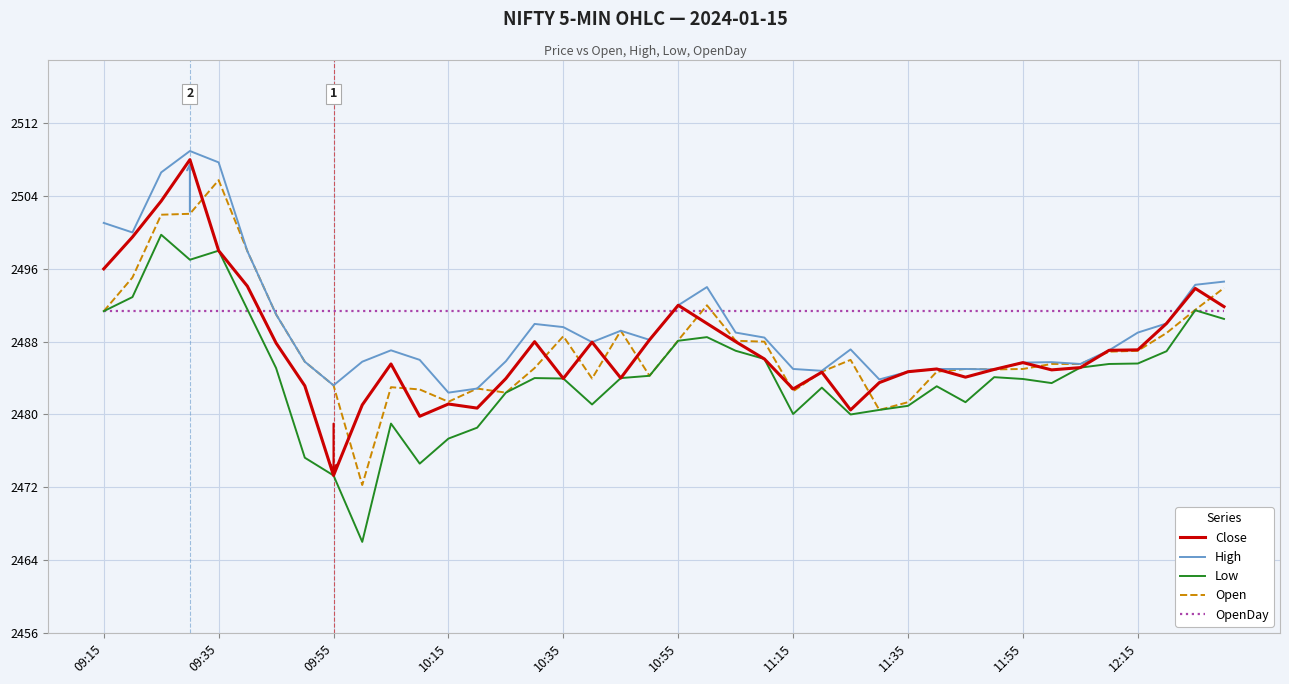

What is the minimum value shown in the chart?

2466.0